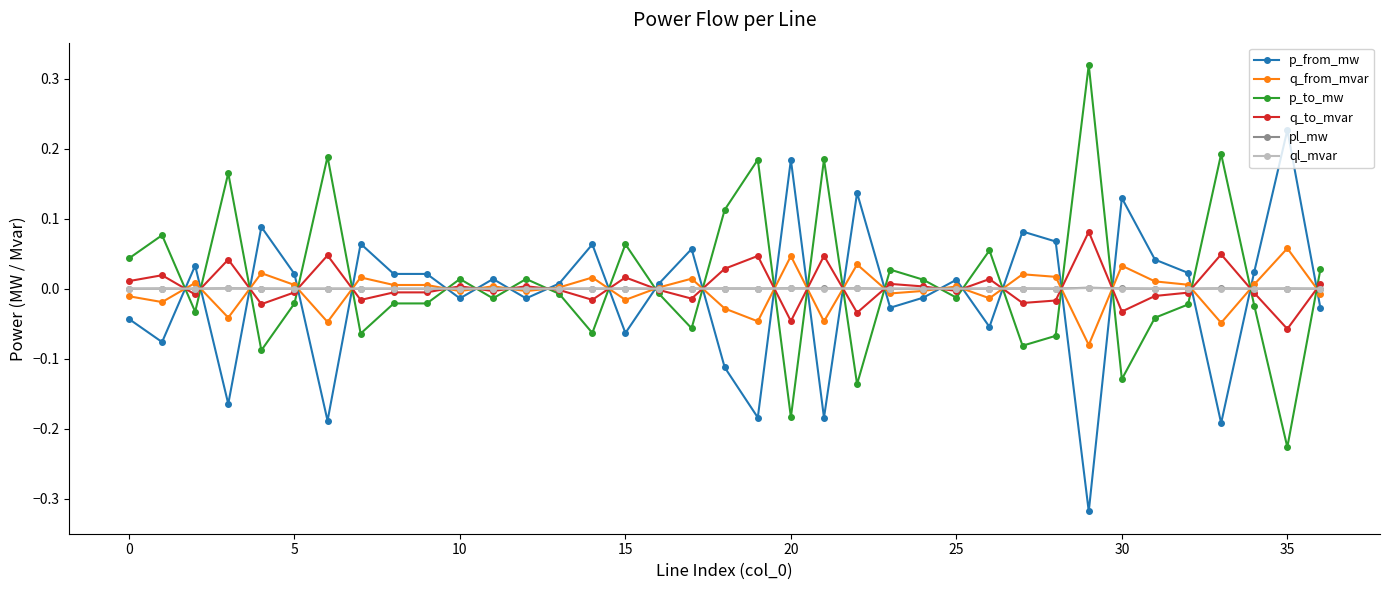

Count the number of data series in this chart.

6